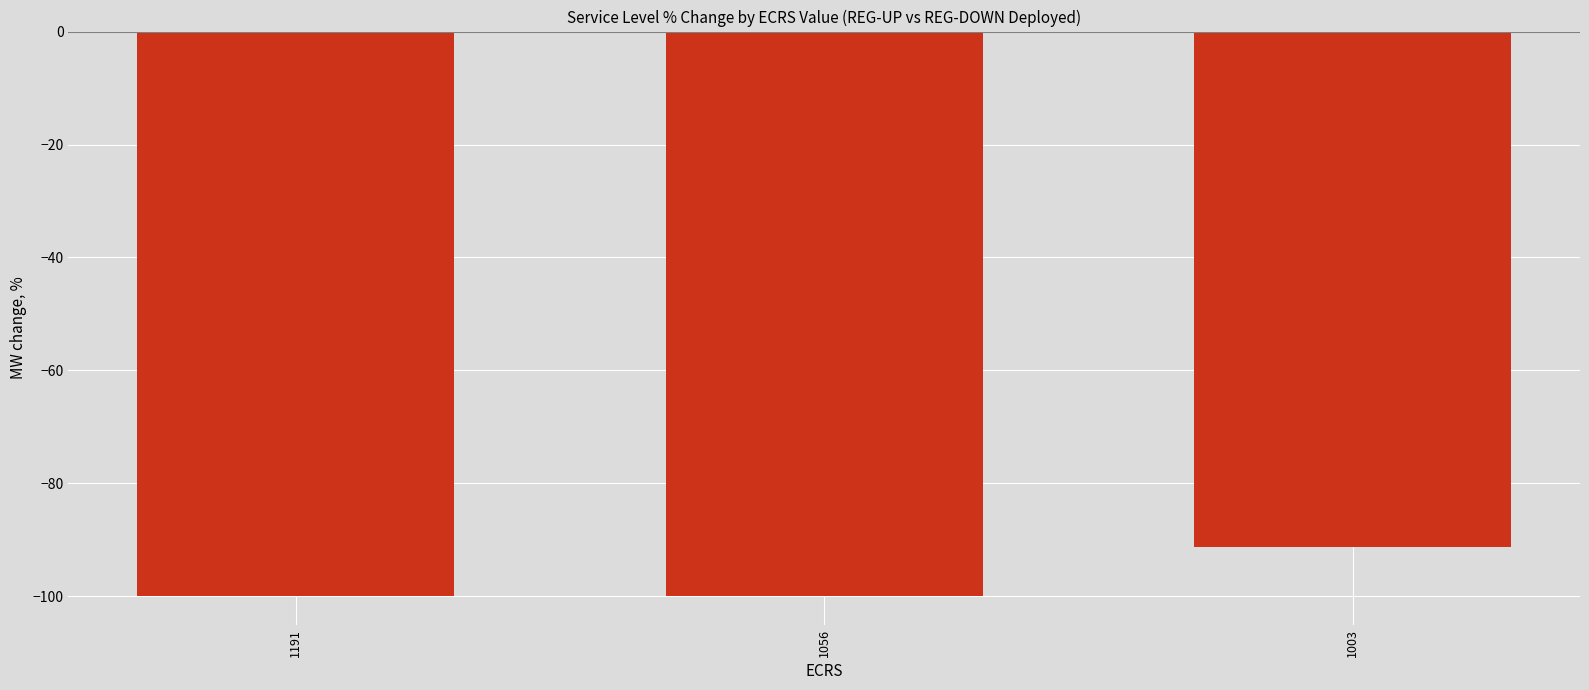

What is the maximum value shown in the chart?

-91.3